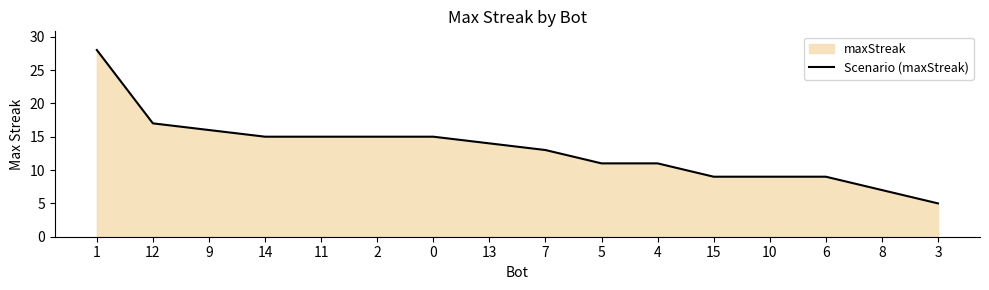

What is the ratio of the value at 8 to the value at 14?

0.5